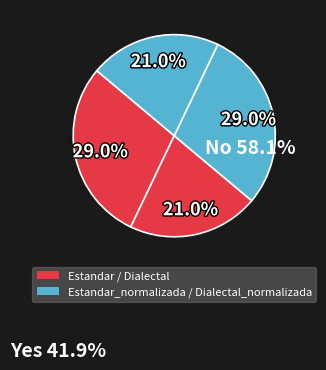

What percentage is the Estandar_normalizada slice, to the nearest percent?

21%